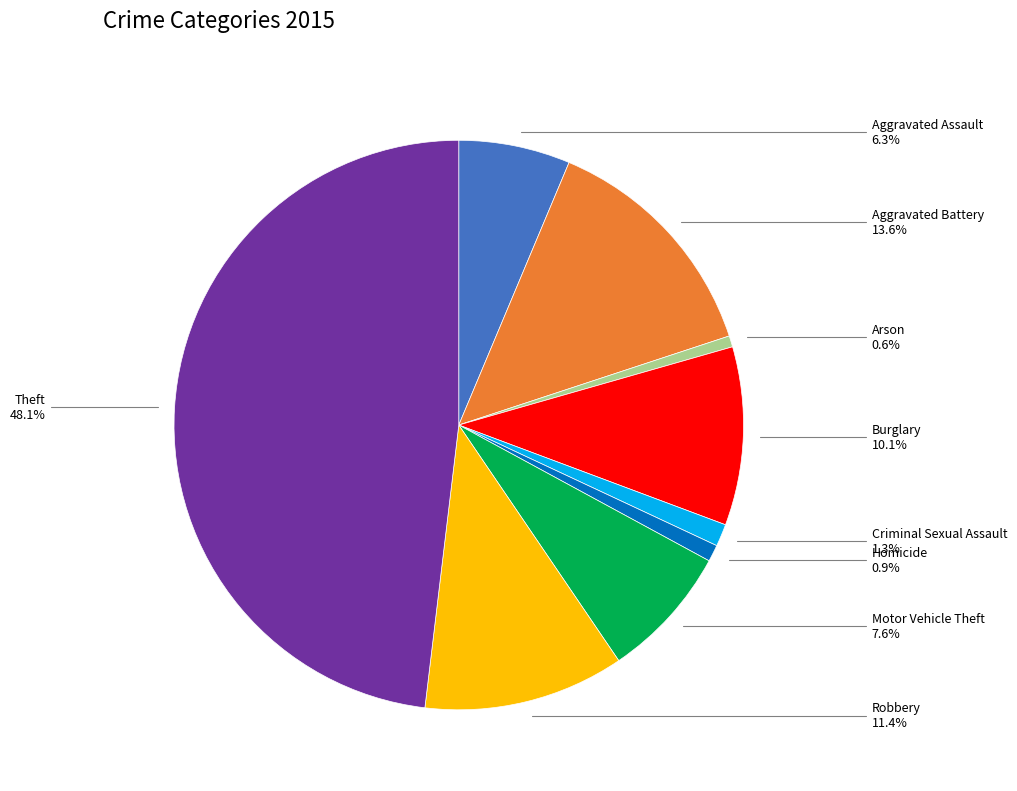

To the nearest percent, what is the average slice percentage?

11%